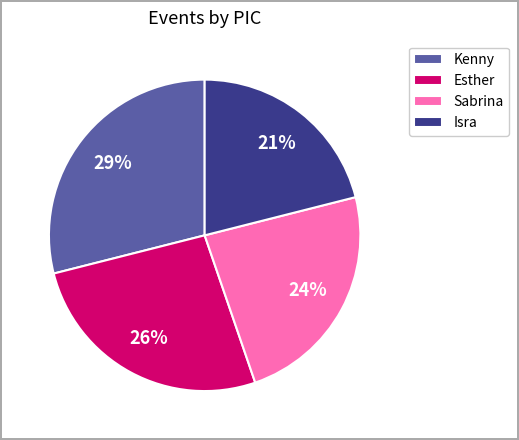

To the nearest percent, what is the average slice percentage?

25%